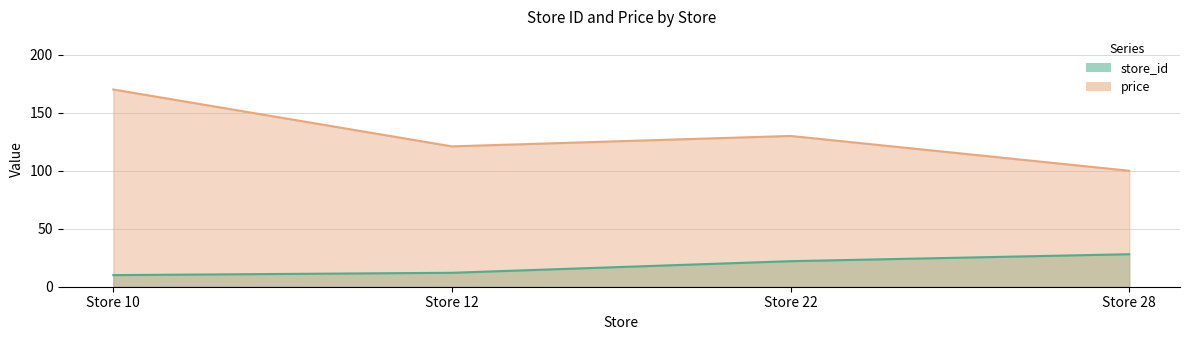

What is the lowest value of the store_id series?

10.0